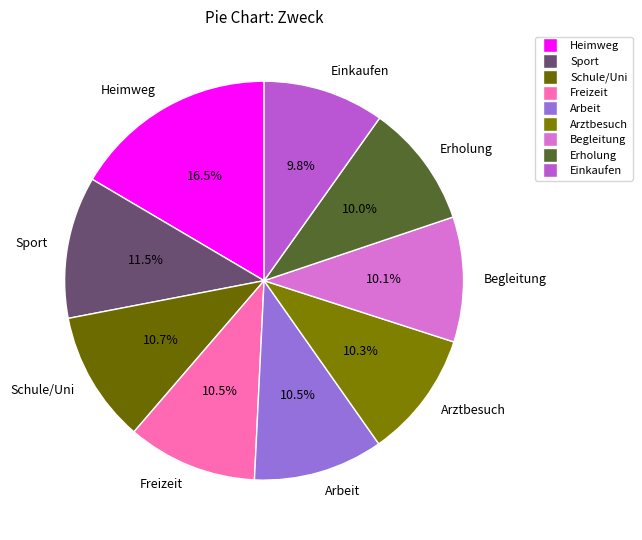

Approximately how many times larger is the value at Schule/Uni compared to Sport?

0.9